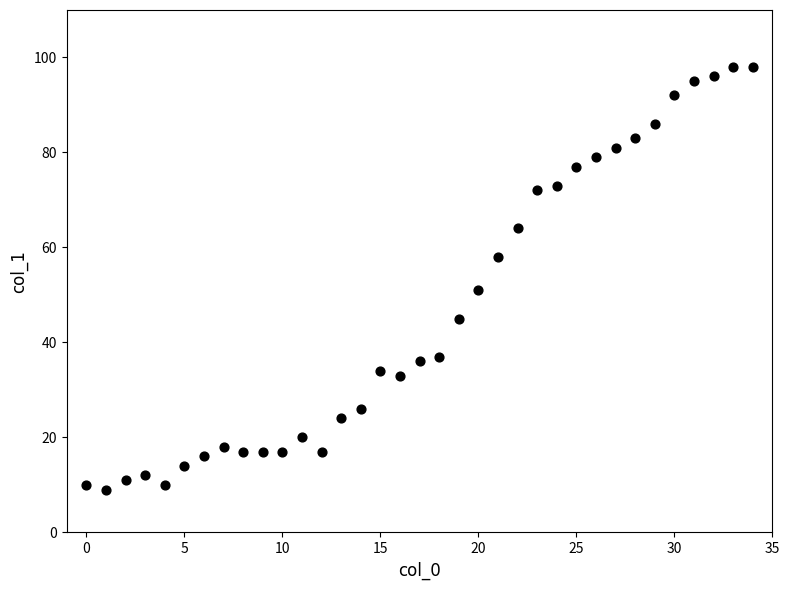

What Y value in the scatter plot is closest to 53?

51